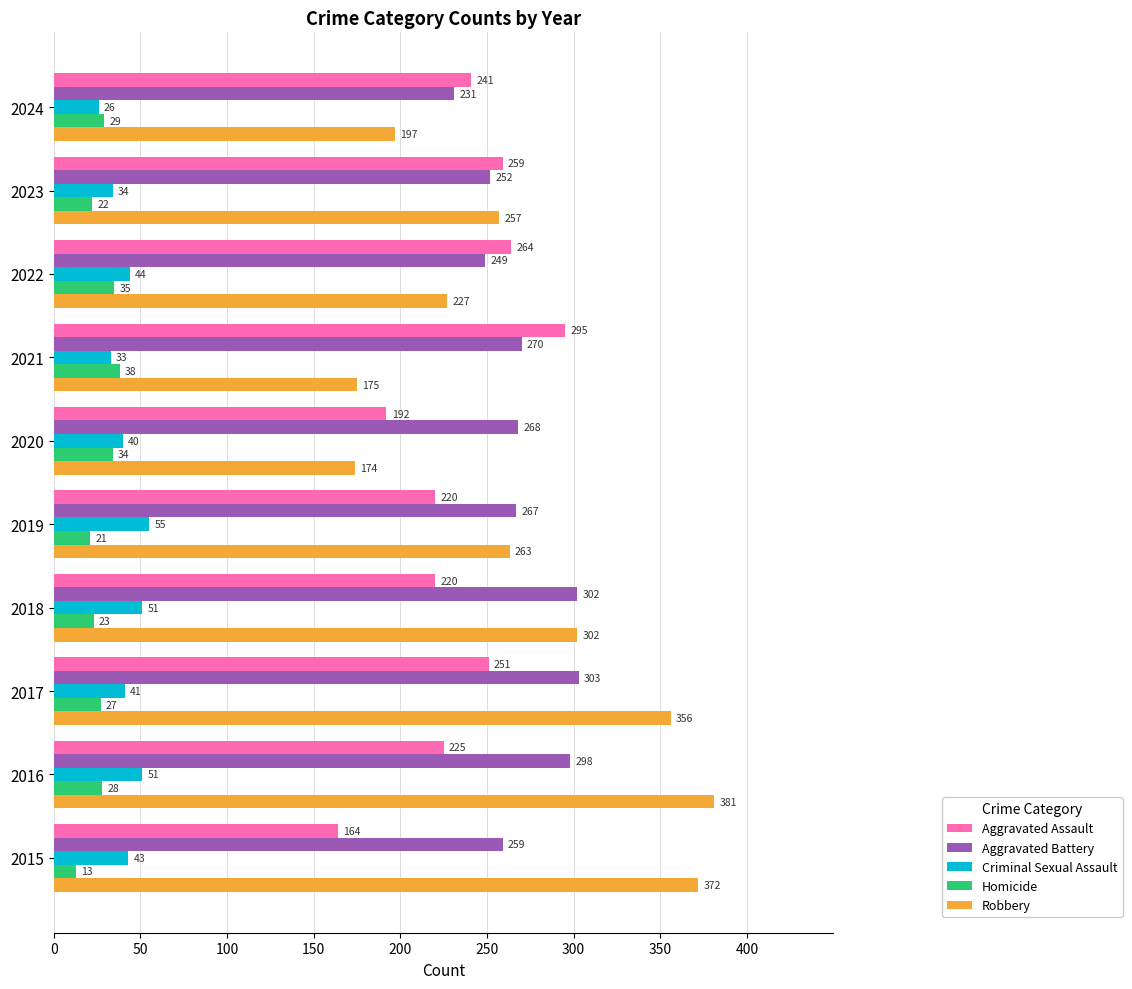

List the labels in order of Aggravated Battery value, smallest first.

2024, 2022, 2023, 2015, 2019, 2020, 2021, 2016, 2018, 2017